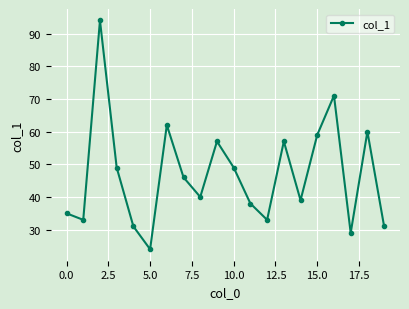

What is the minimum value shown in the chart?

24